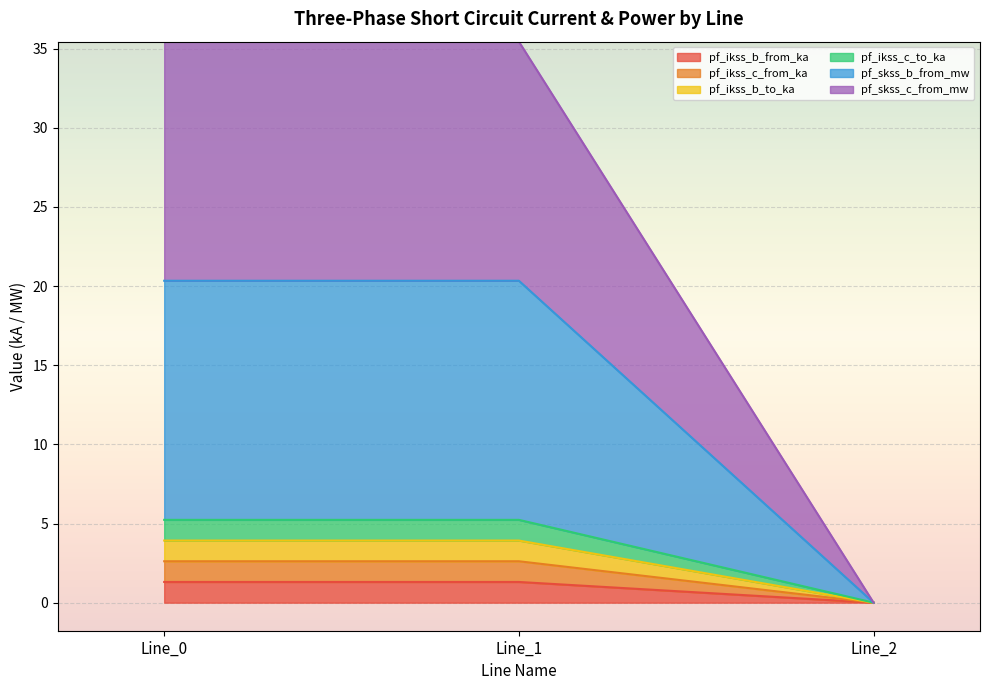

What are all the series names shown in the legend?

pf_ikss_b_from_ka, pf_ikss_c_from_ka, pf_ikss_b_to_ka, pf_ikss_c_to_ka, pf_skss_b_from_mw, pf_skss_c_from_mw